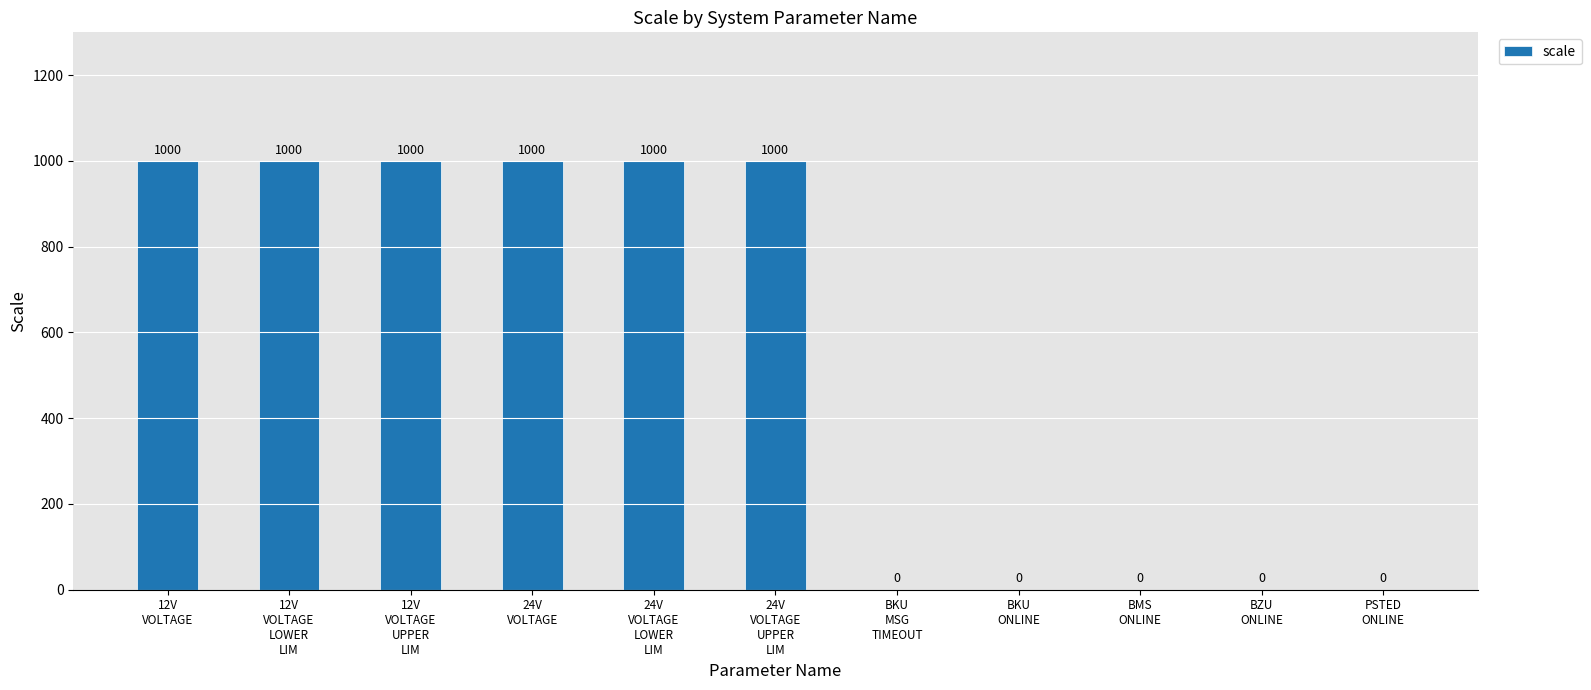

What is the maximum value shown in the chart?

1000